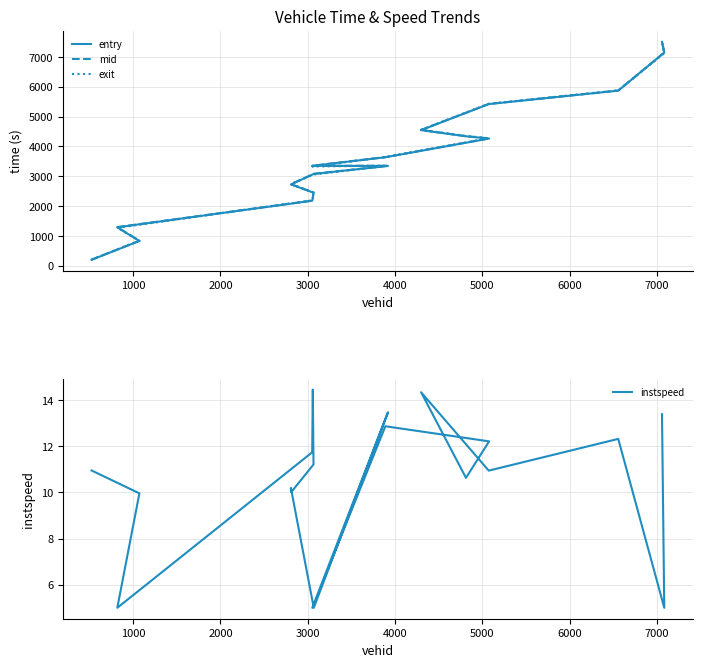

Does the chart have visible grid lines?

Yes